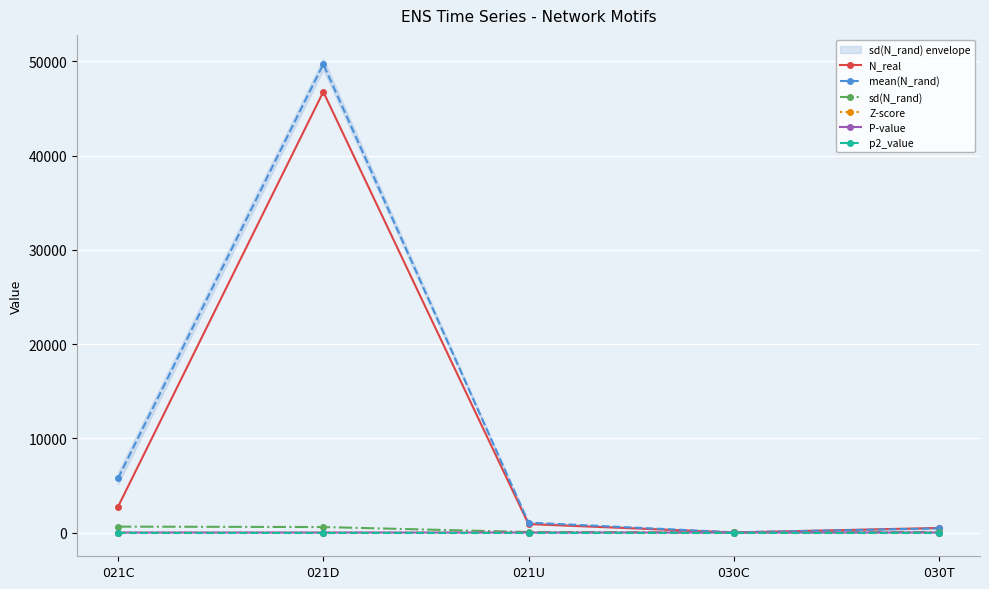

How many positive values does the P-value series have?

1